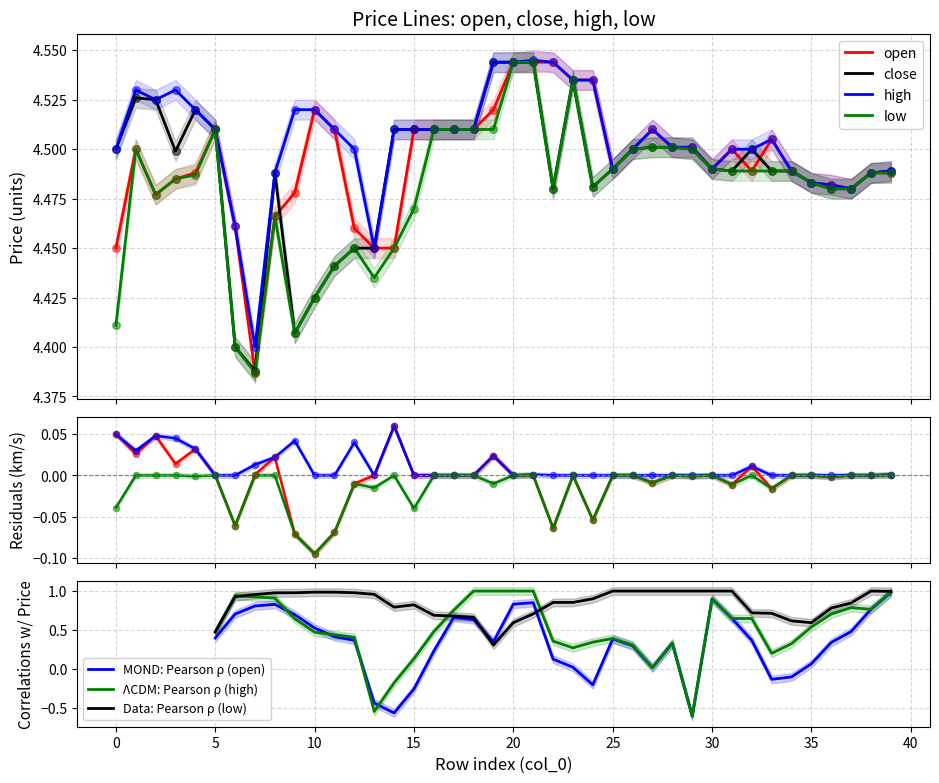

At which category is the sum across all series the highest?

21